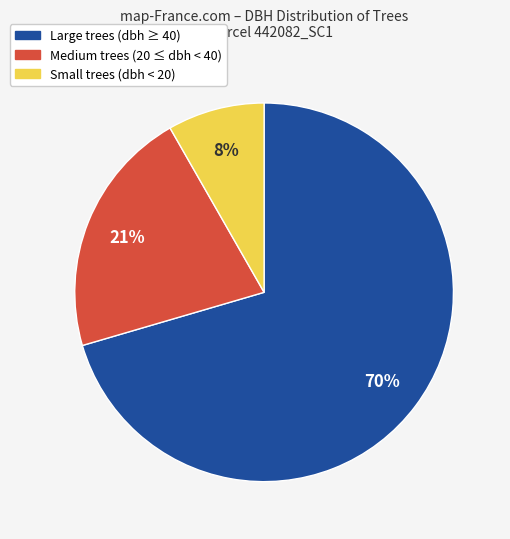

To the nearest percent, what is the average slice percentage?

33%